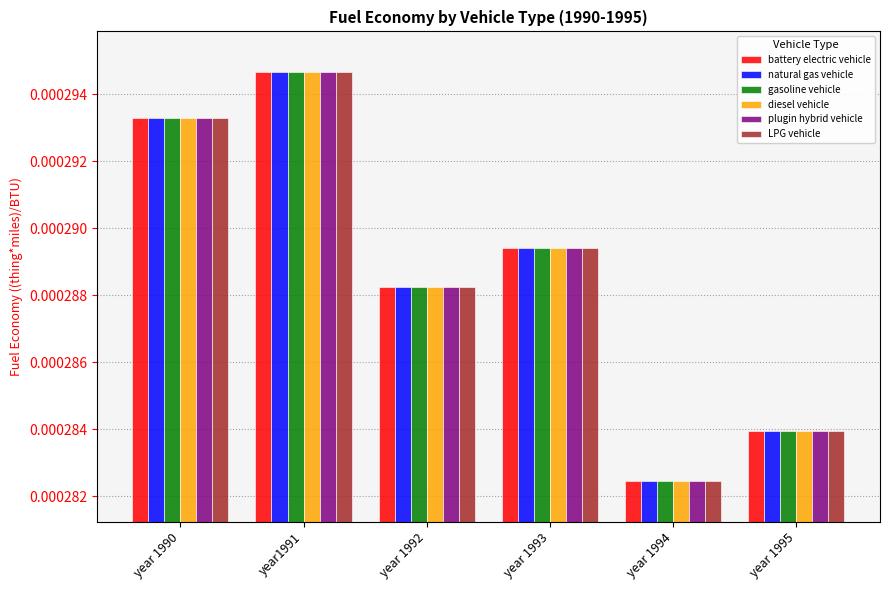

At which category is the sum across all series the highest?

year1991